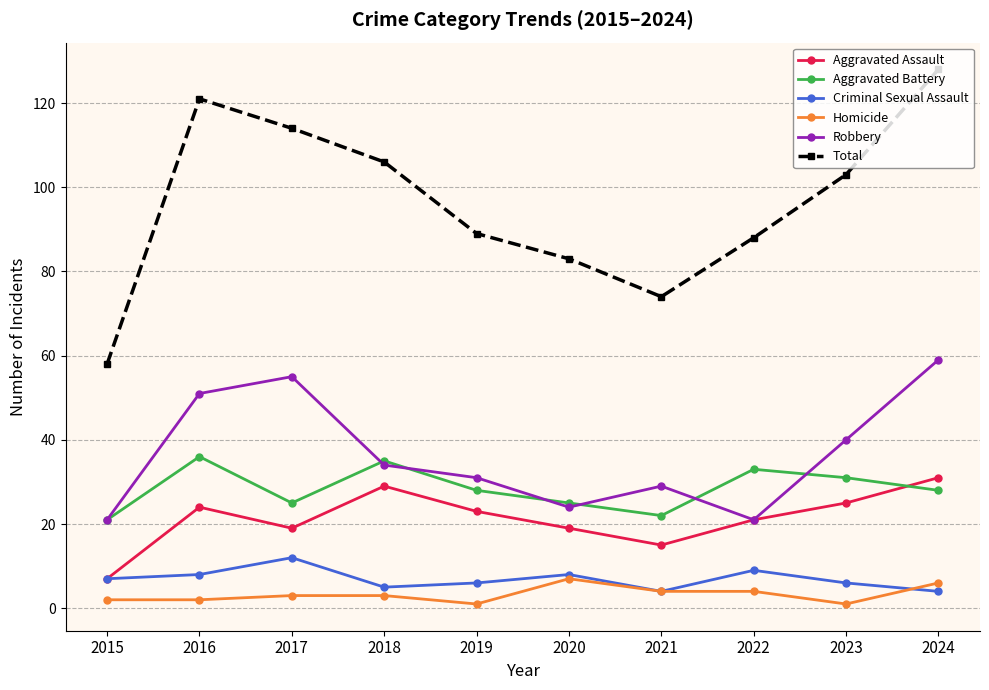

Does the chart have visible grid lines?

Yes